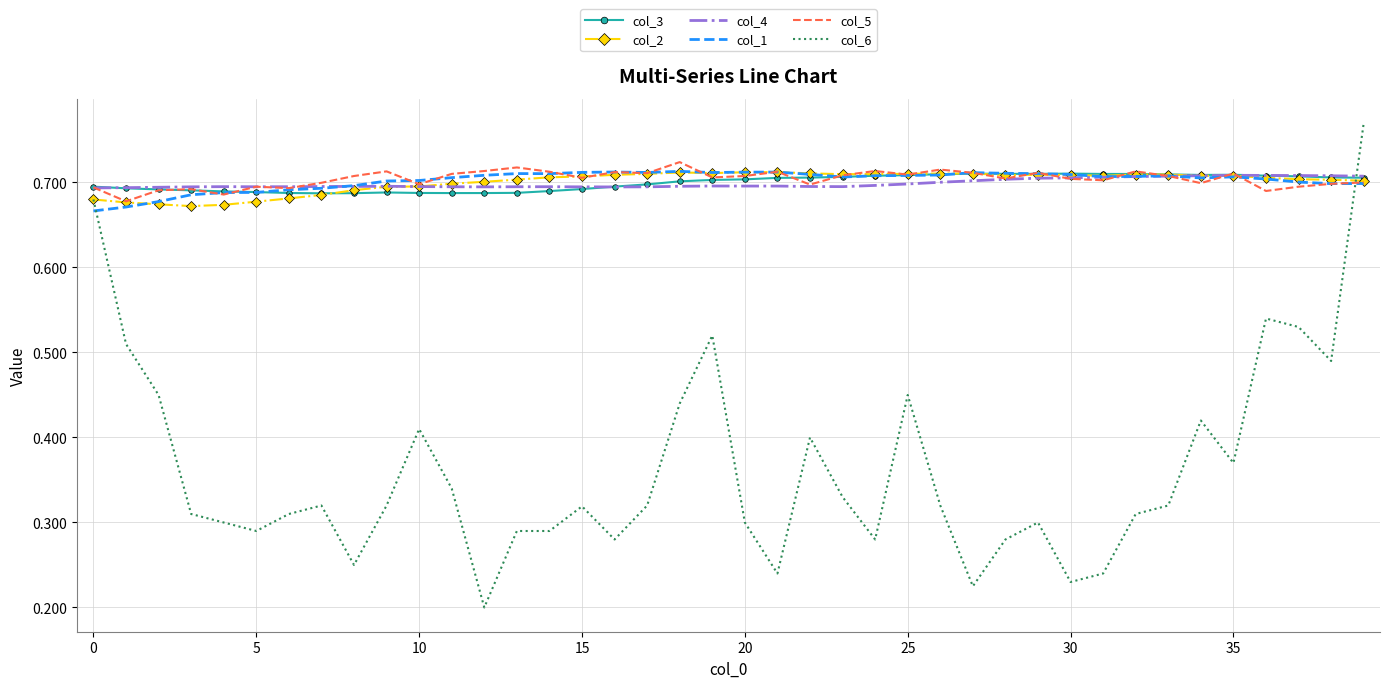

True or false: col_6 and col_5 intersect in this chart.

True